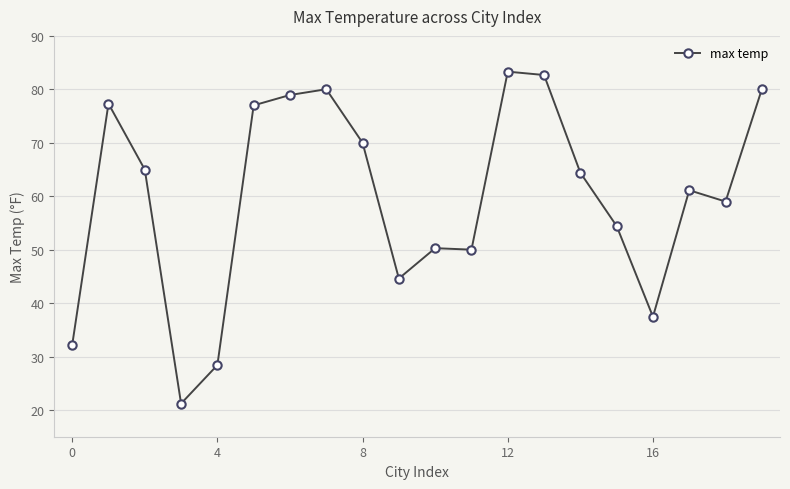

What is the value of the 10th point from the left?

44.6